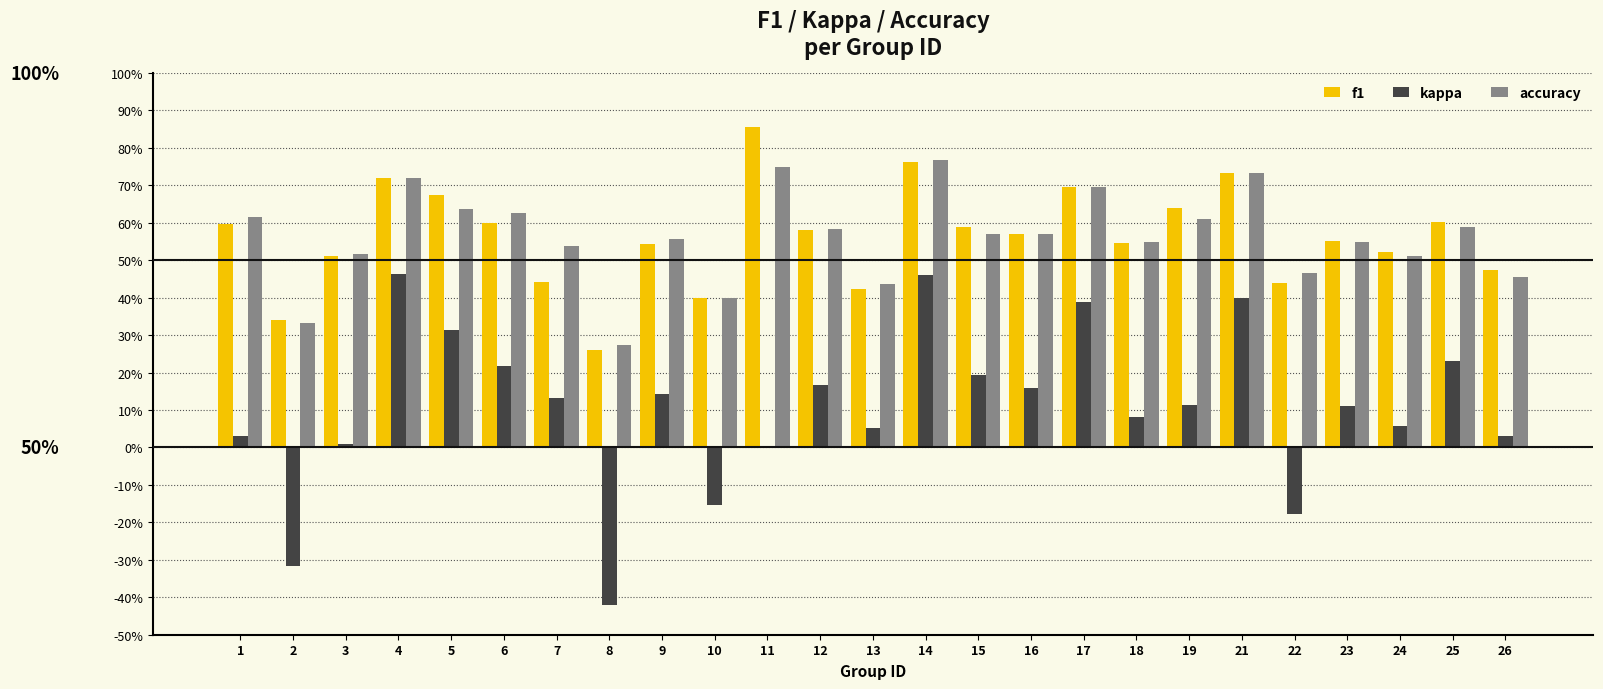

What is the sum of the f1 values at 14 and 7?

1.2